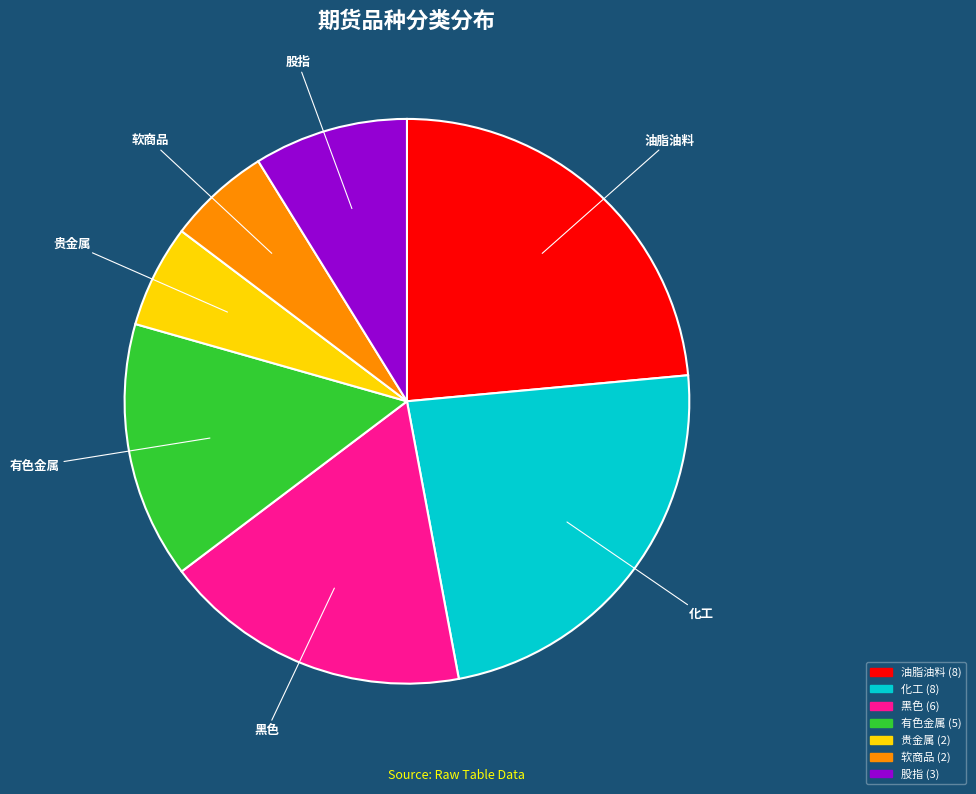

The 有色金属 slice represents 15% of the pie. True or false?

True